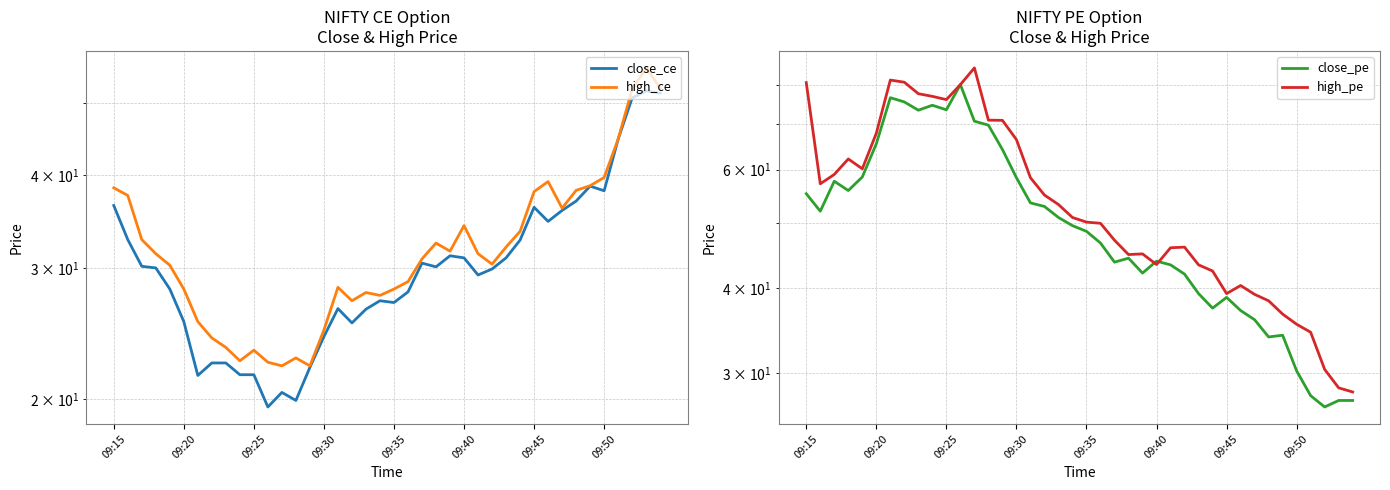

Where is close_pe nearest to the value 53?

17